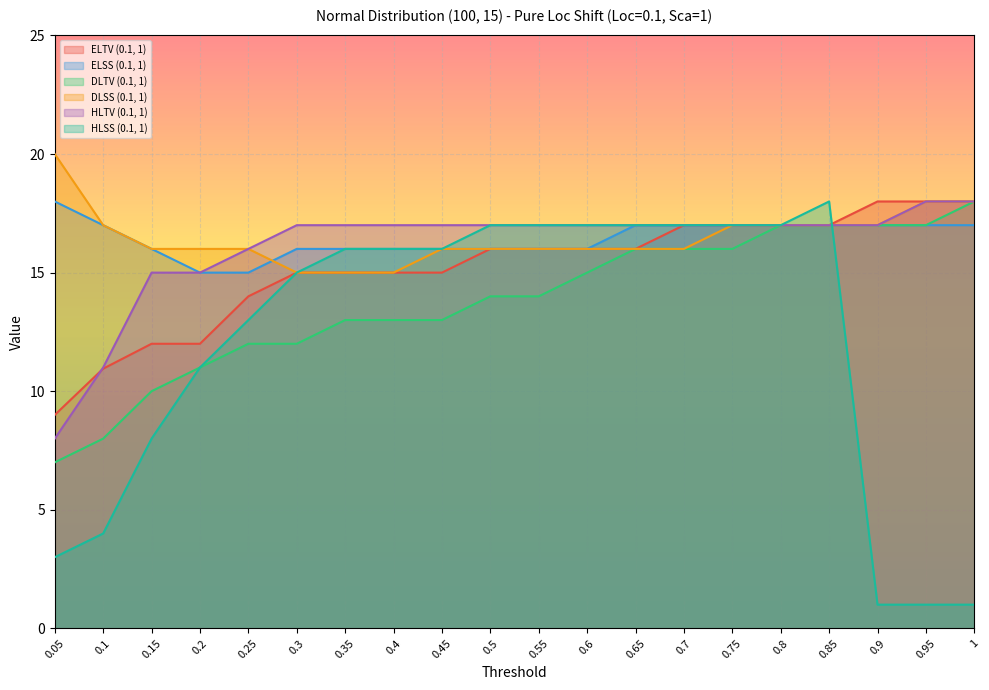

The value of HLTV (0.1, 1) at 1 is 18.0. True or false?

True